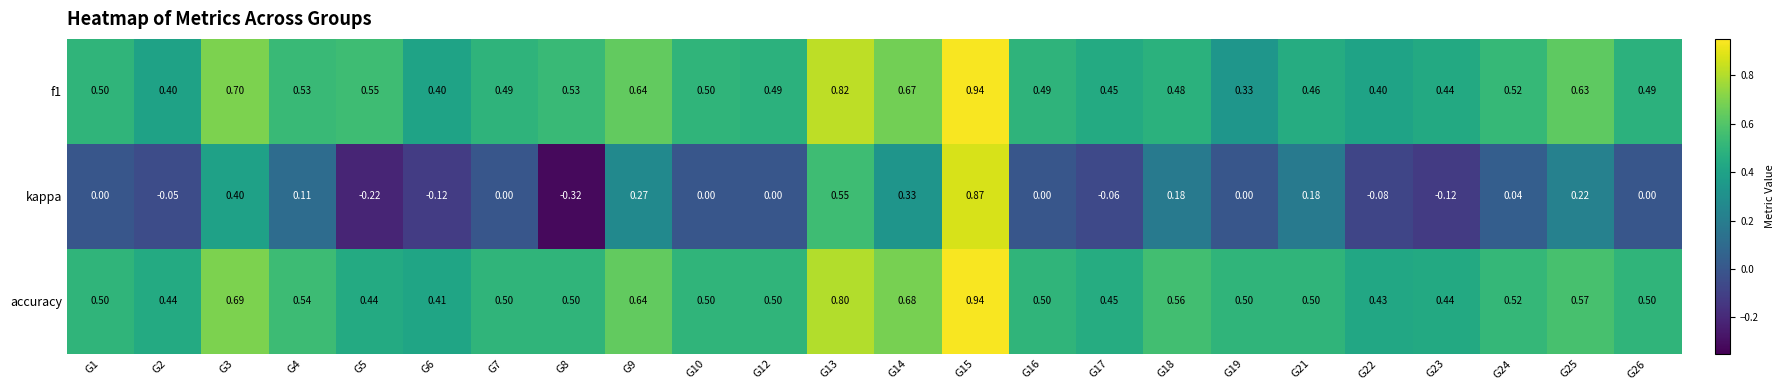

Which series has the largest total across all categories?

accuracy